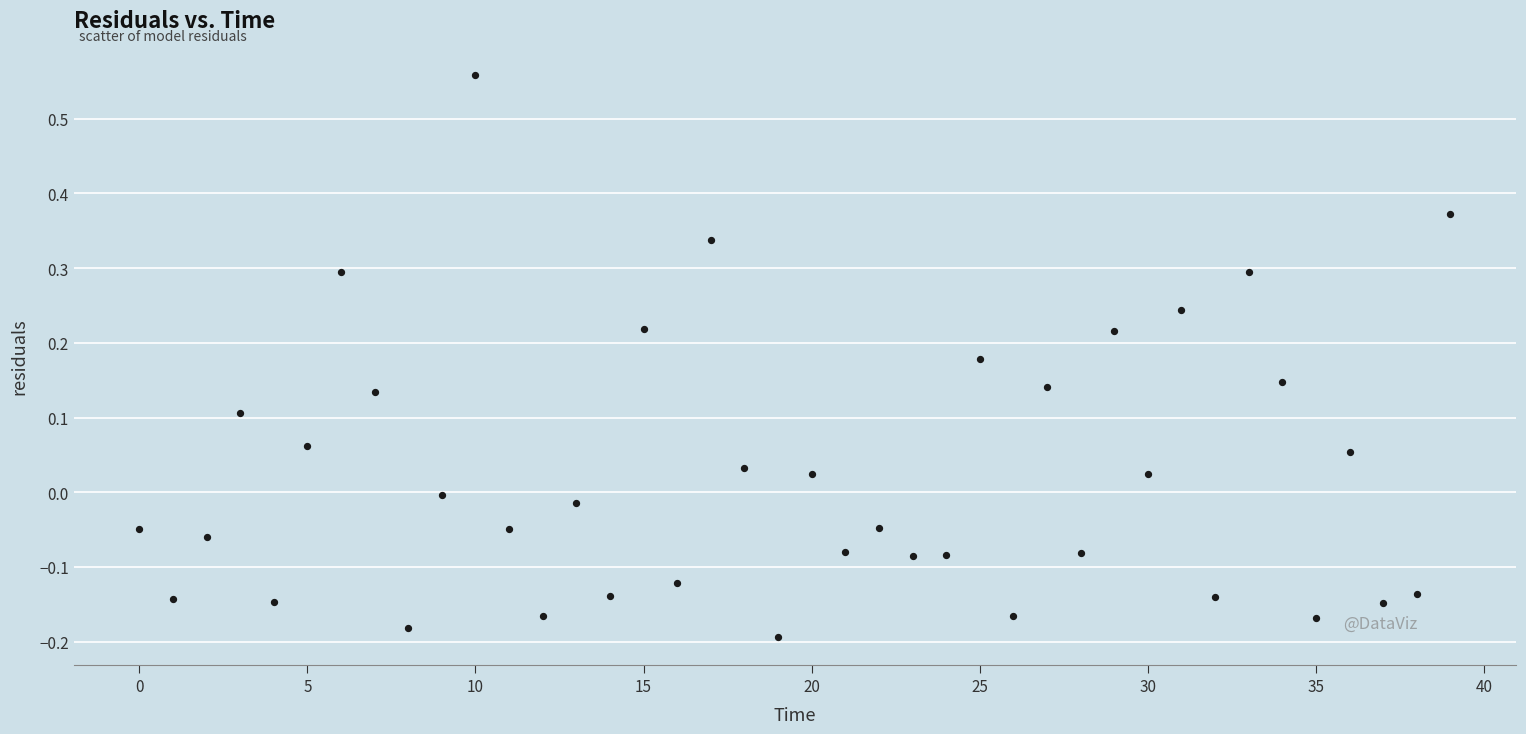

What is the range of Y values (max minus min)?

0.8